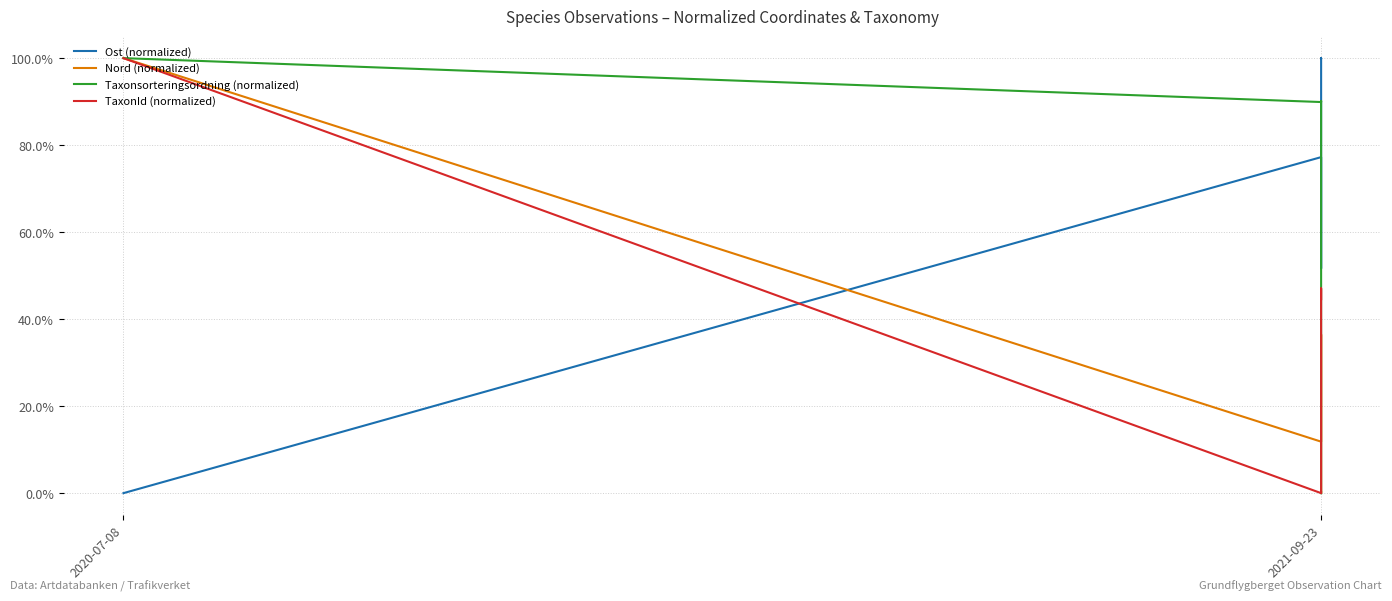

Where do Nord (normalized) and TaxonId (normalized) first cross each other?

2021-09-23 and 2021-09-23